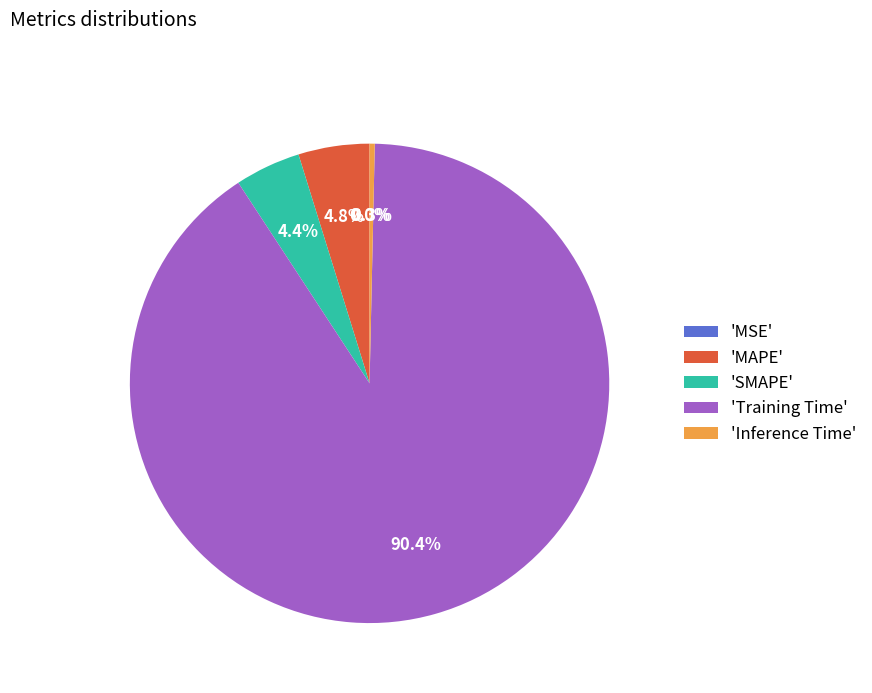

What percentage is NOT represented by 'MAPE'?

95.2%